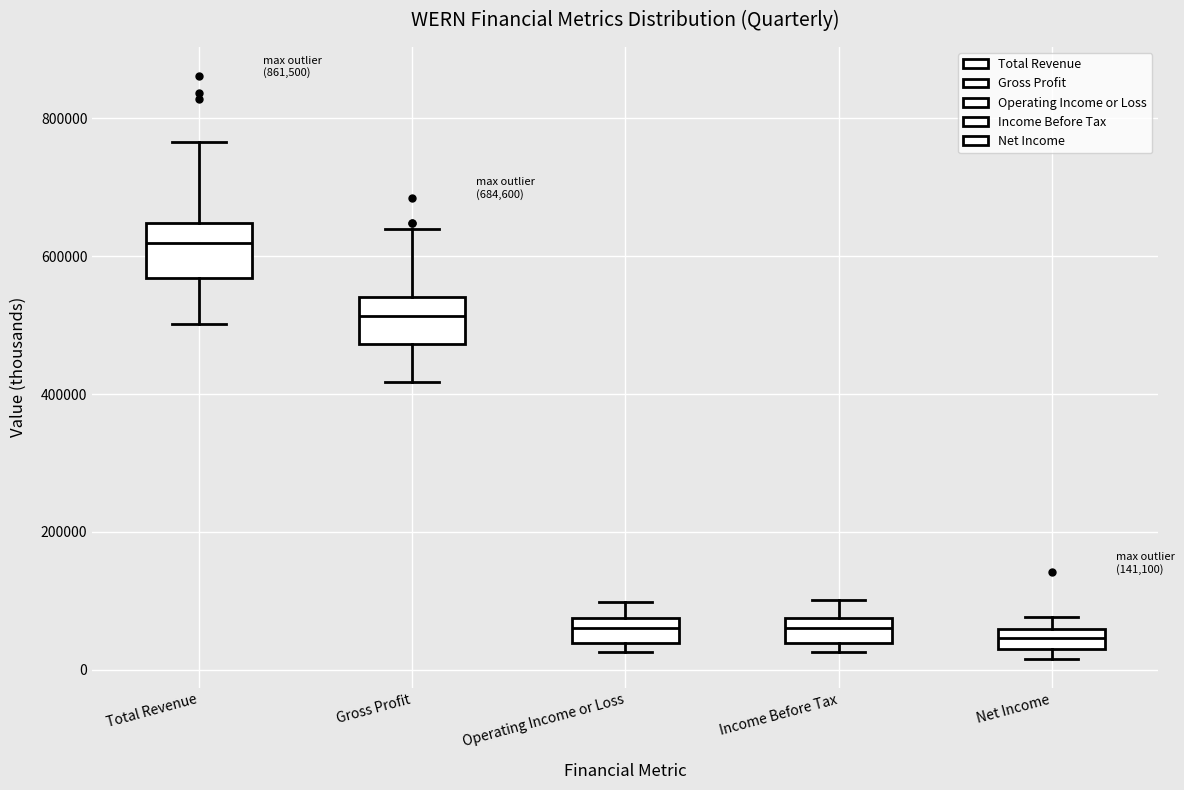

Which box's median line is the highest?

Total Revenue